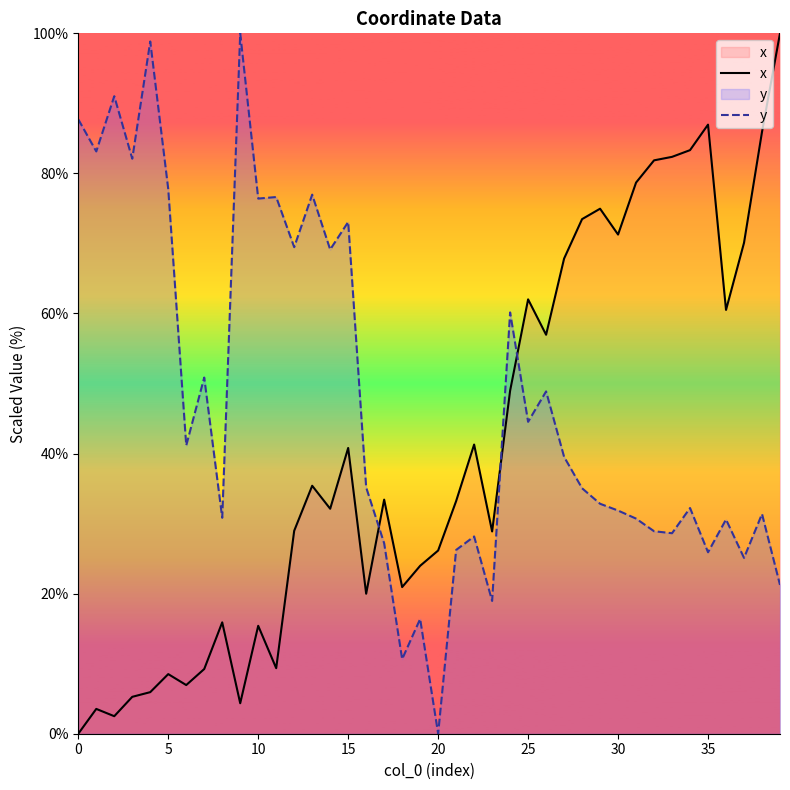

Count the number of categories in the chart.

40